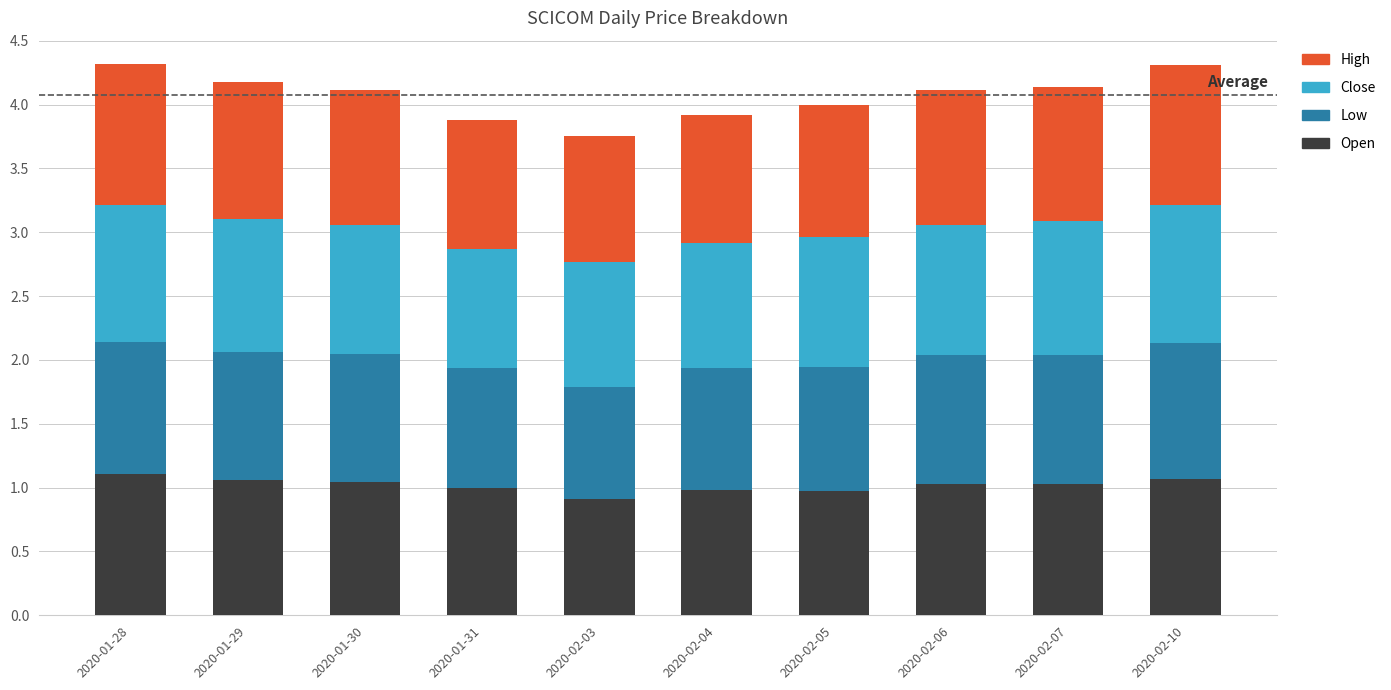

What is the sum of the Open values at 2020-01-31 and 2020-02-04?

2.0